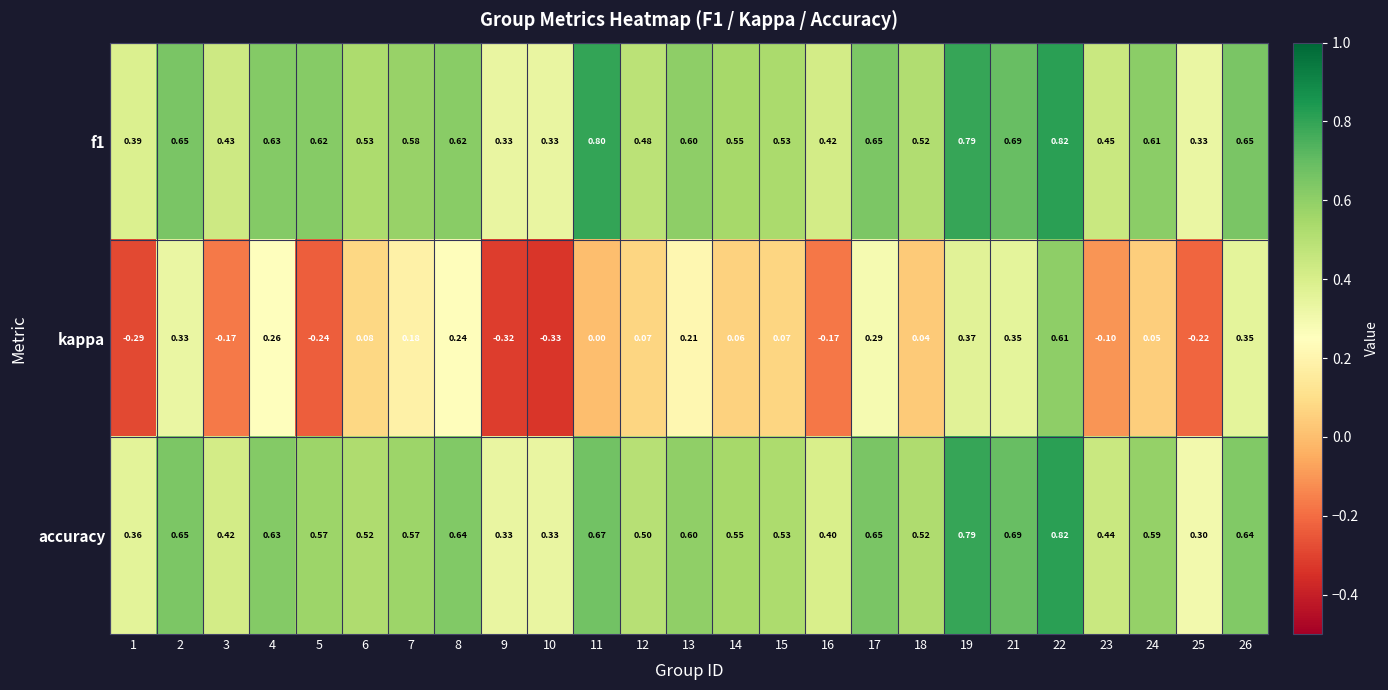

Between 9 and 26, which series saw the biggest shift?

kappa